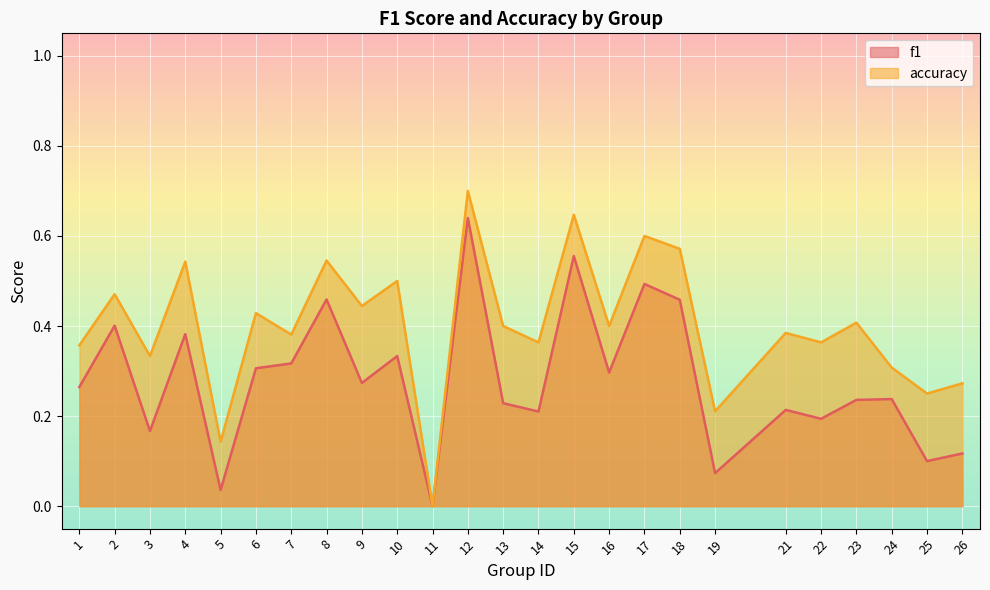

How many interior local valleys does the f1 series have?

9